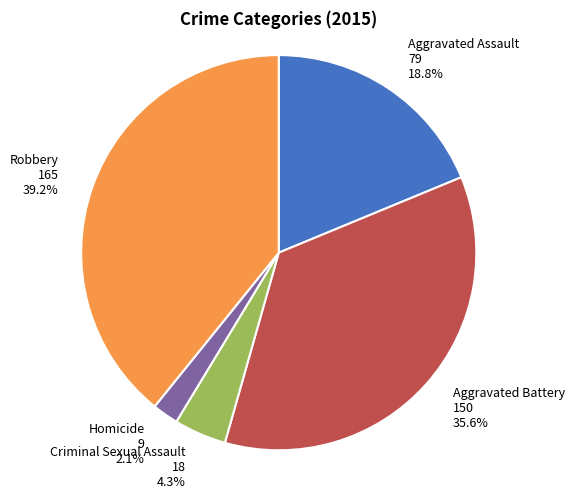

How many slices are in this pie chart?

5